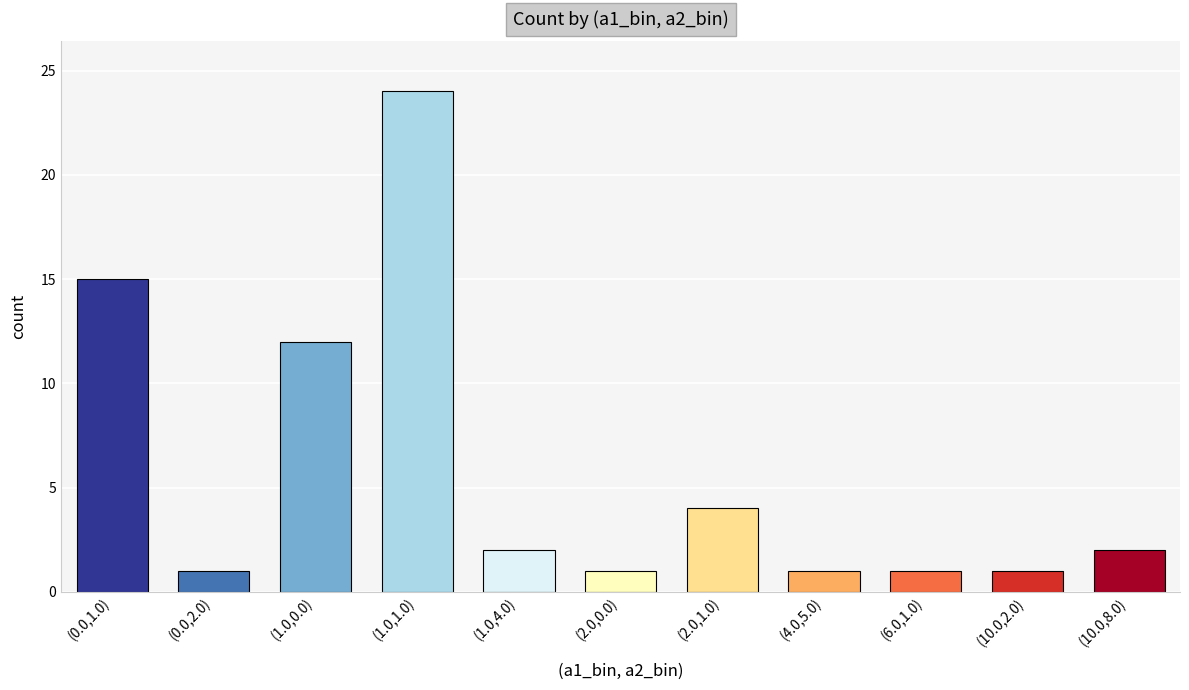

Where does the data first go above 2?

(0.0,1.0)